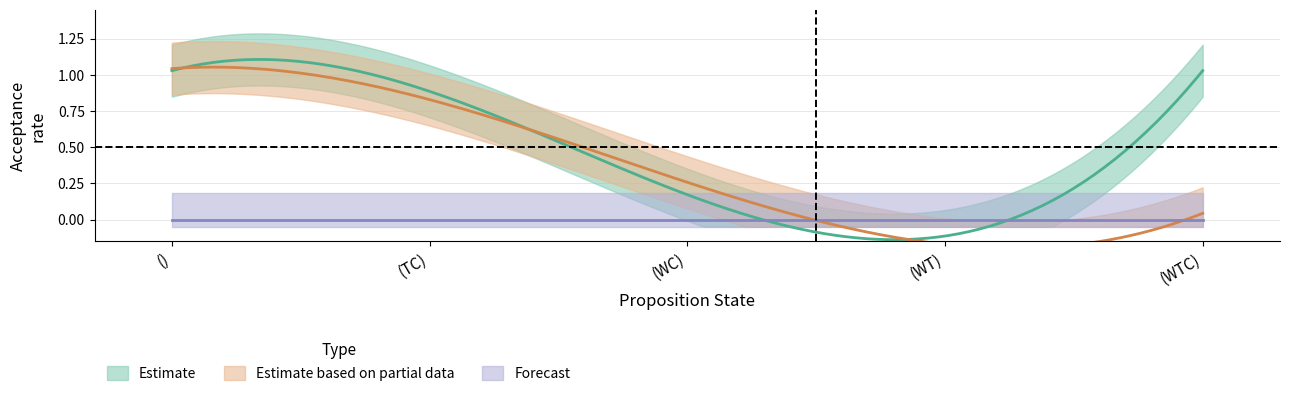

What is the difference between the Proposer W (TC) values at (TC) and (WT)?

1